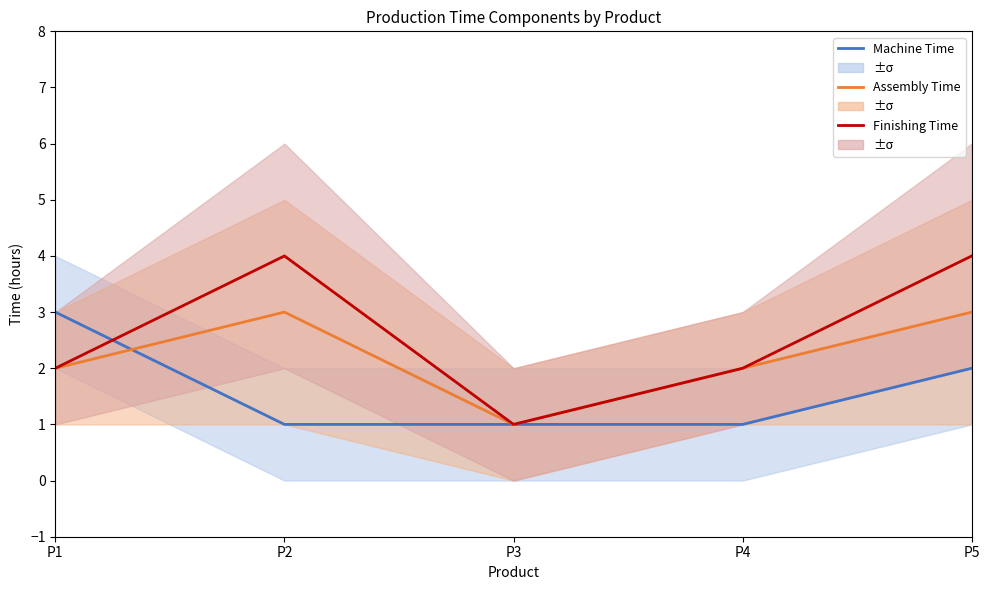

Rank the series at P1 from lowest to highest value.

Assembly Time, Finishing Time, Machine Time